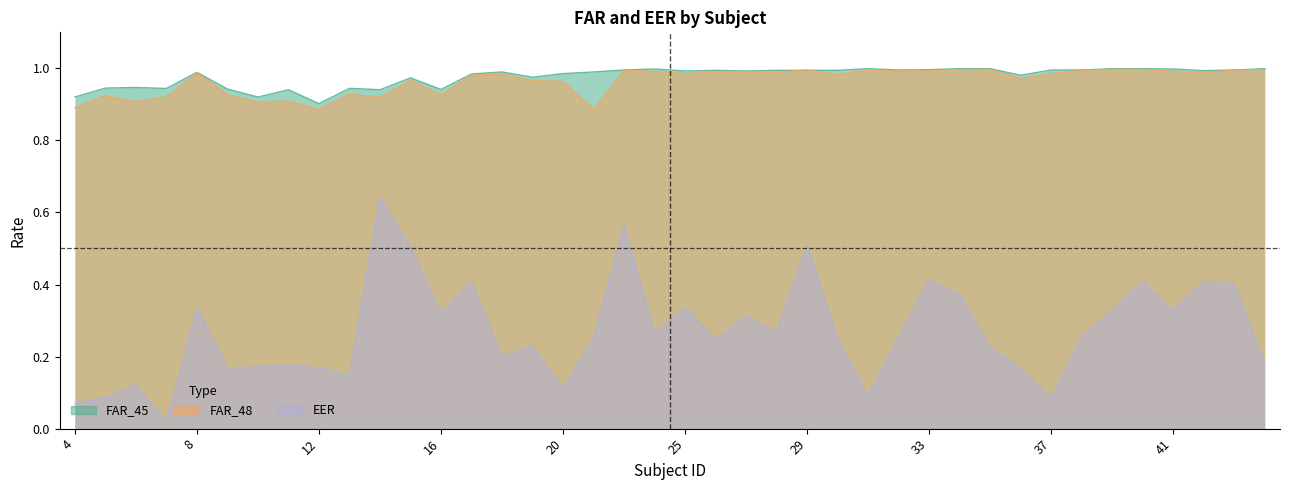

Which category has the highest value in the FAR_45 series?

34